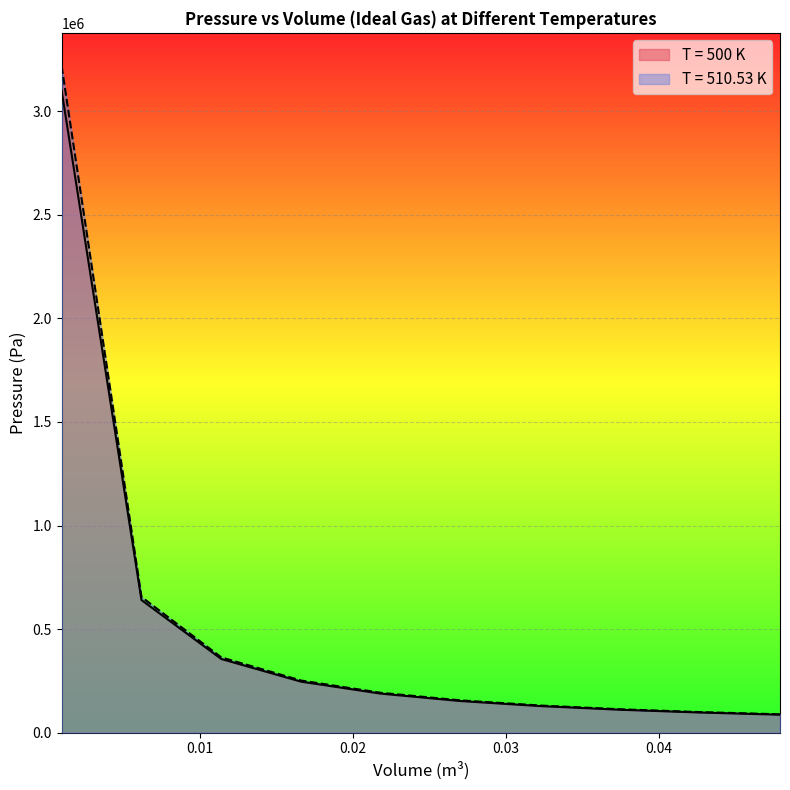

Count the number of categories in the chart.

10